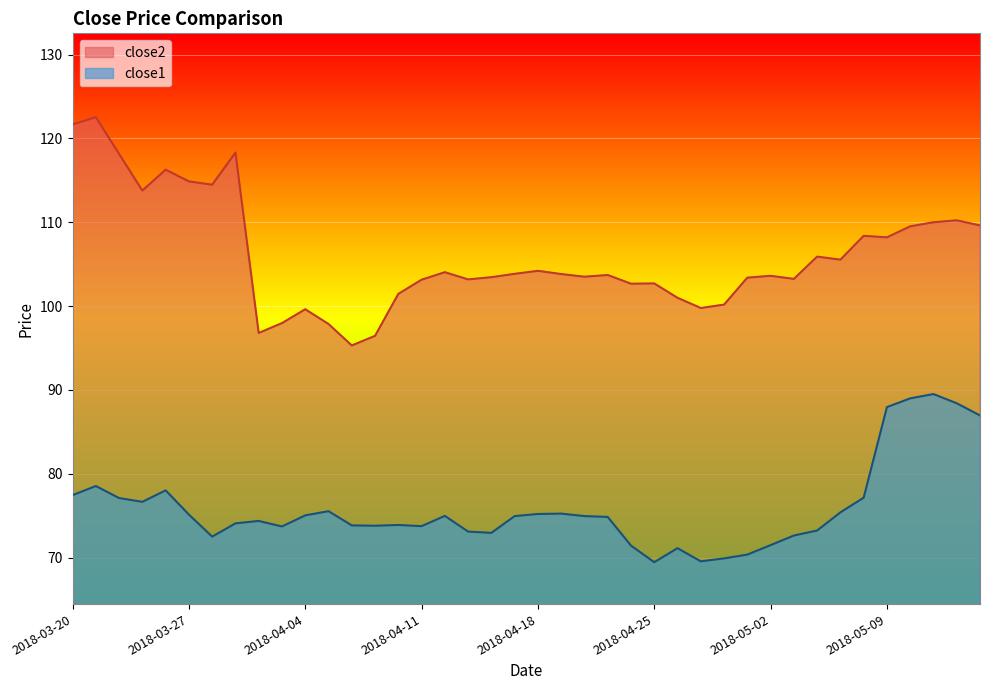

At which label does close1 first exceed 74?

2018-03-20